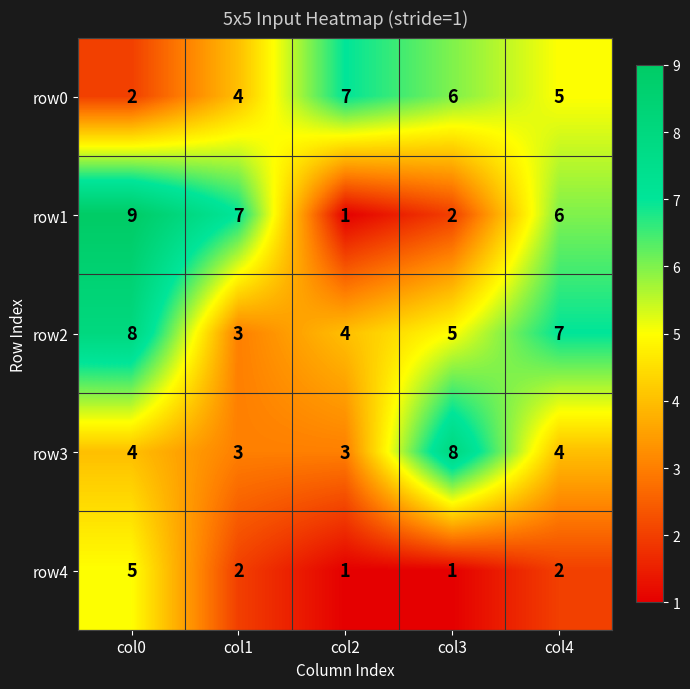

What is the maximum value shown in the chart?

9